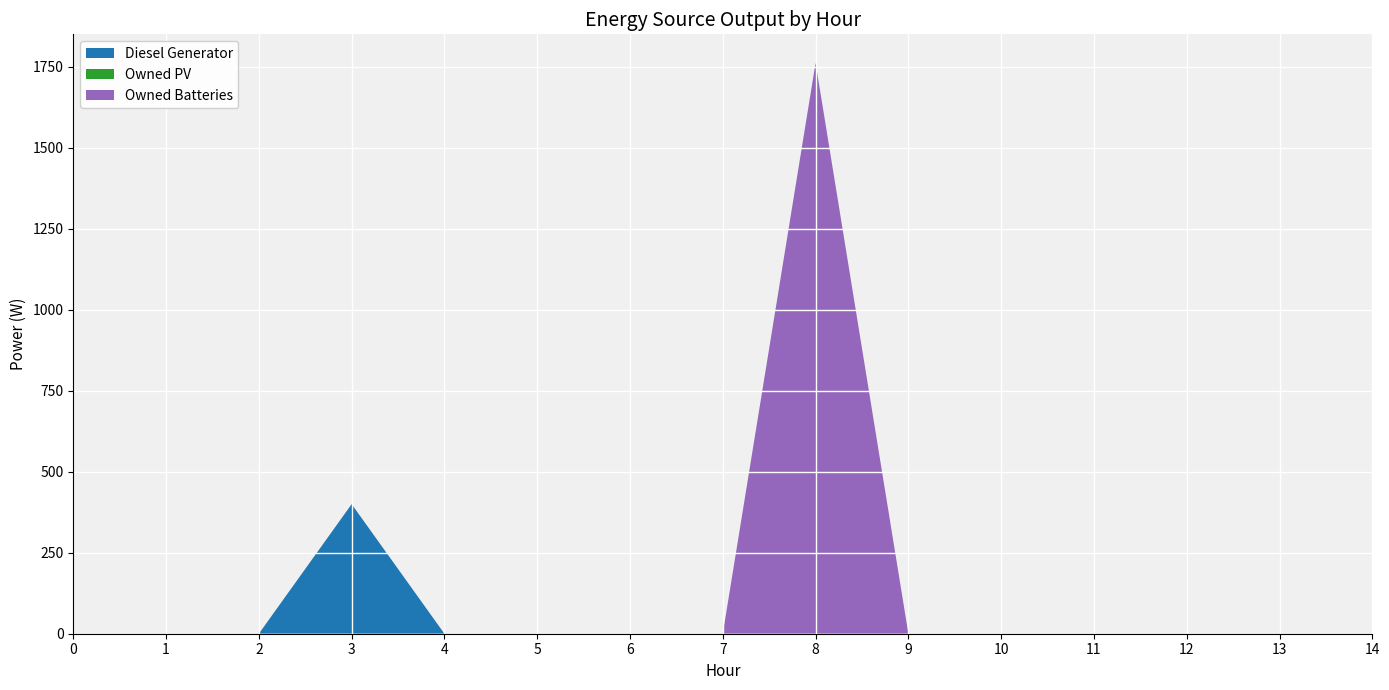

Reading left to right, extract all data points from this chart.

Diesel Generator: 0	0	0	400	0	0	0	0	0	0	0	0	0	0	0
Owned PV: 0	0	0	0	0	0	0	0	0	0	0	0	0	0	0
Owned Batteries: 0	0	0	0	0	0	0	0	1762	0	0	0	0	0	0